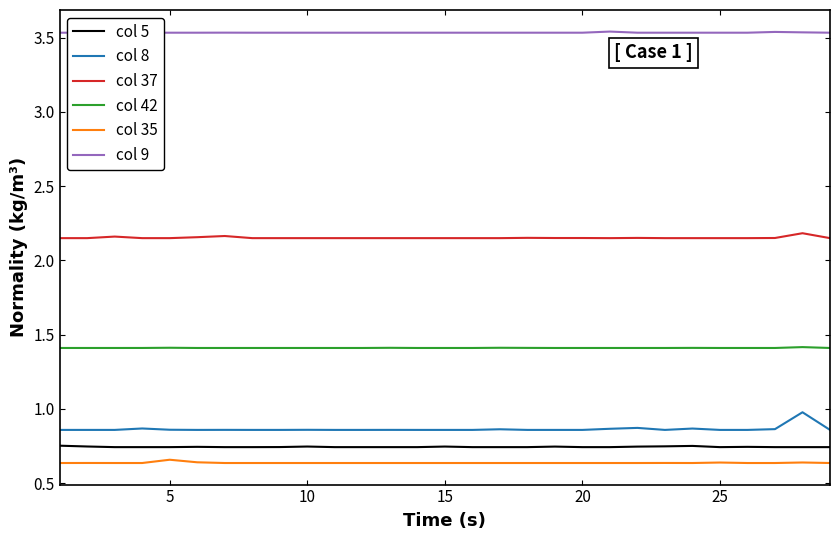

Which series has the largest total across all categories?

col 9